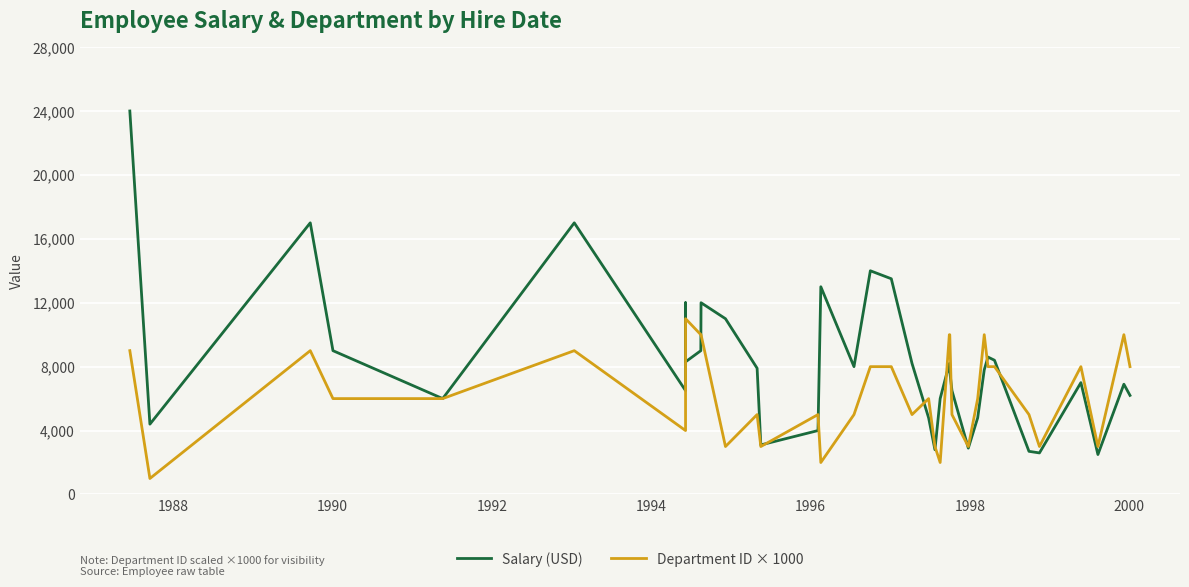

What is the maximum value shown in the chart?

24000